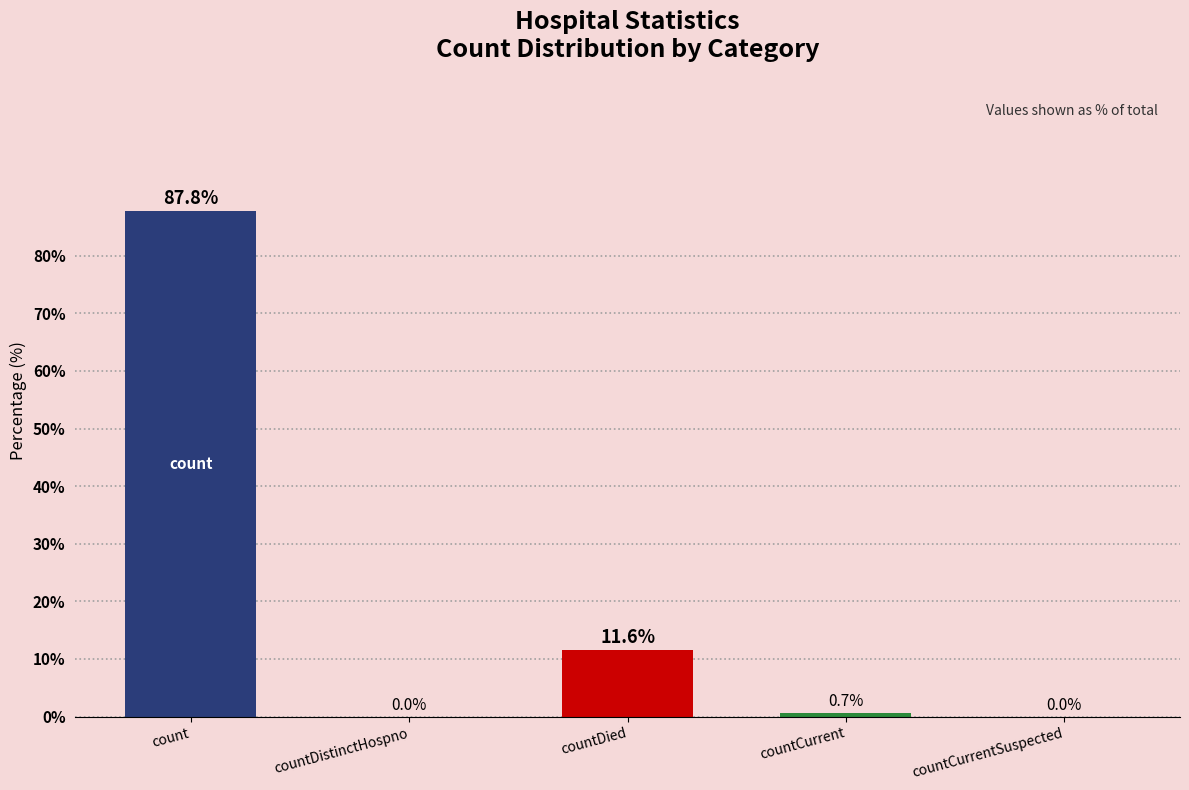

Which category has the highest value across all series?

count